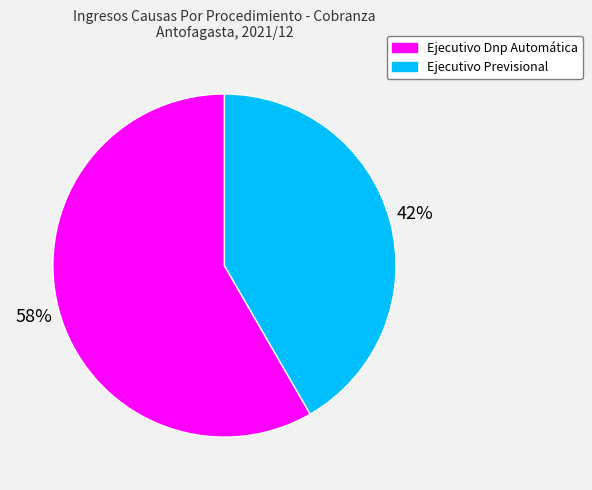

The Ejecutivo Dnp Automática slice represents 58% of the pie. True or false?

True